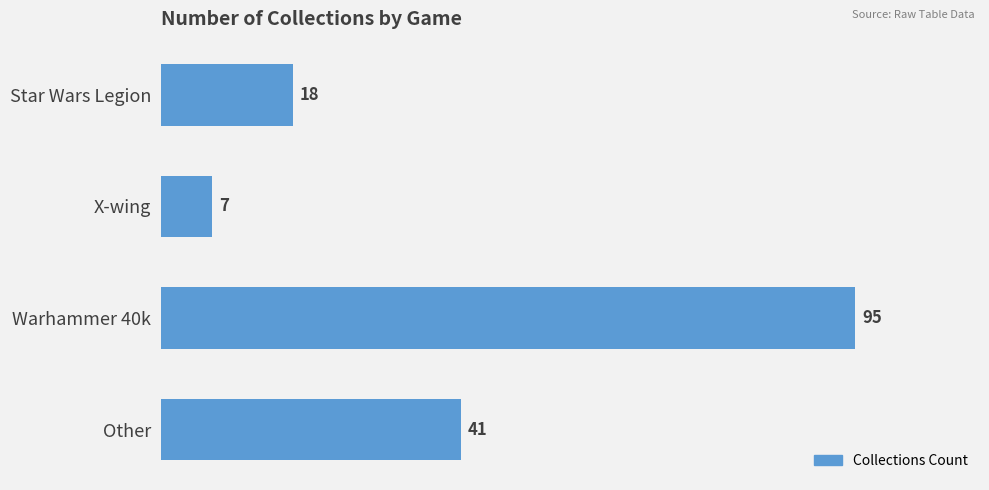

The chart shows a value of 7 at X-wing. True or false?

True